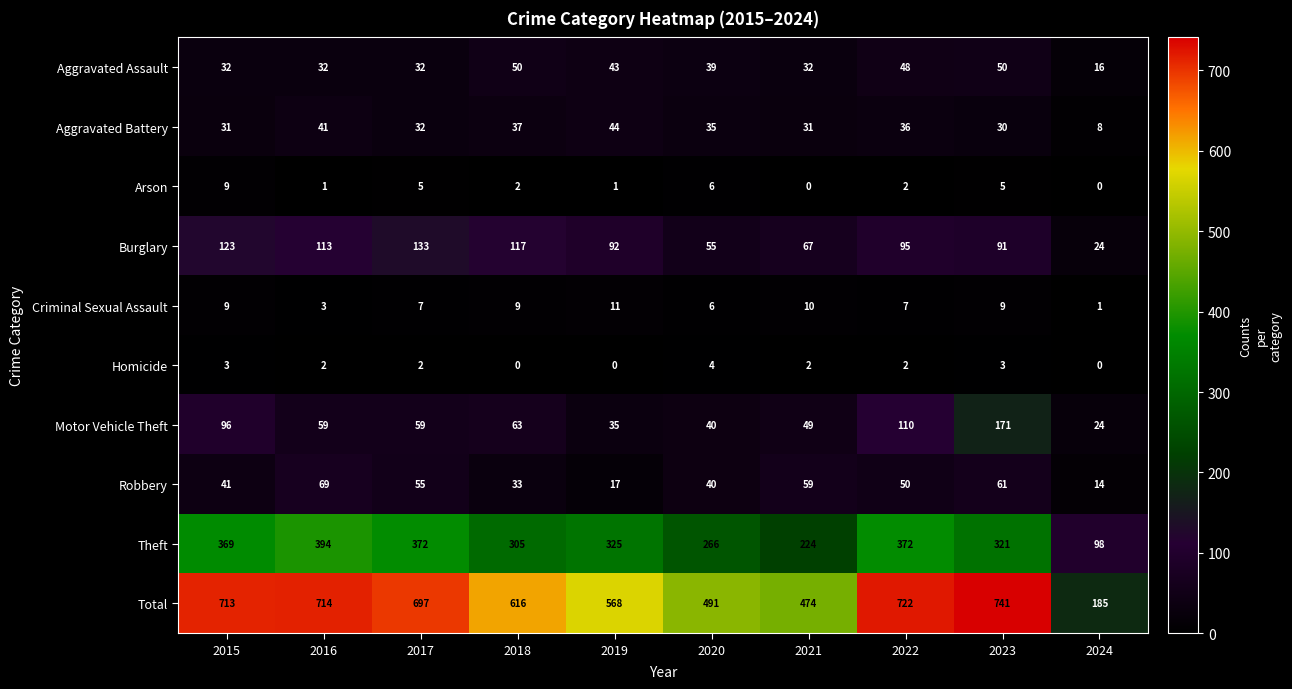

Read the Robbery value at 2017, to the nearest 5.

55